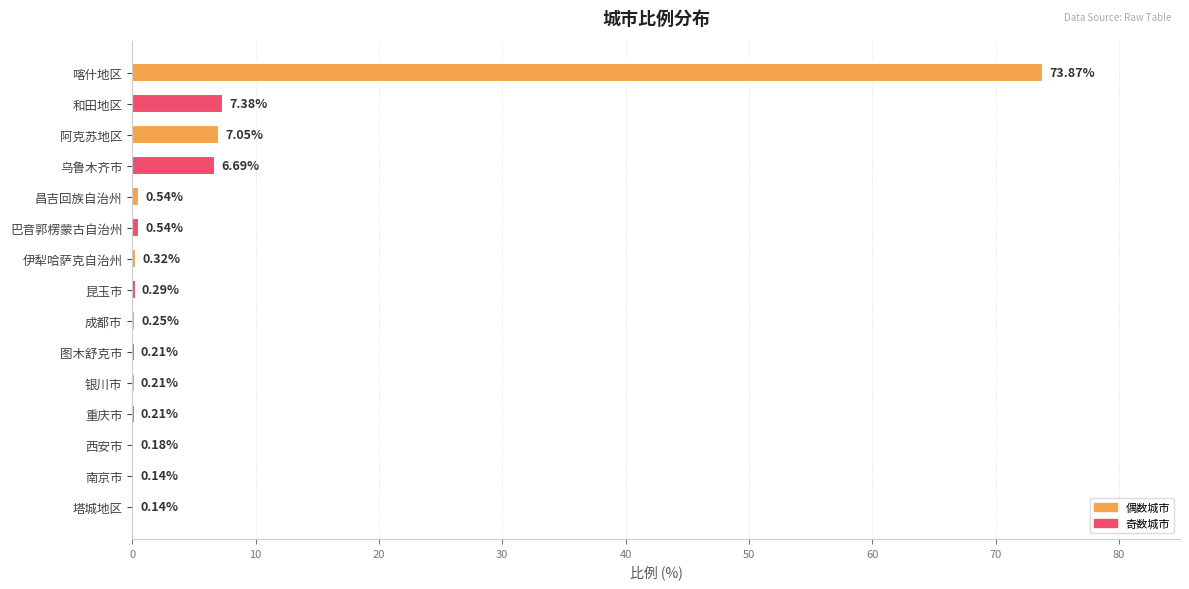

What is the ratio of the value at 乌鲁木齐市 to the value at 阿克苏地区?

0.9